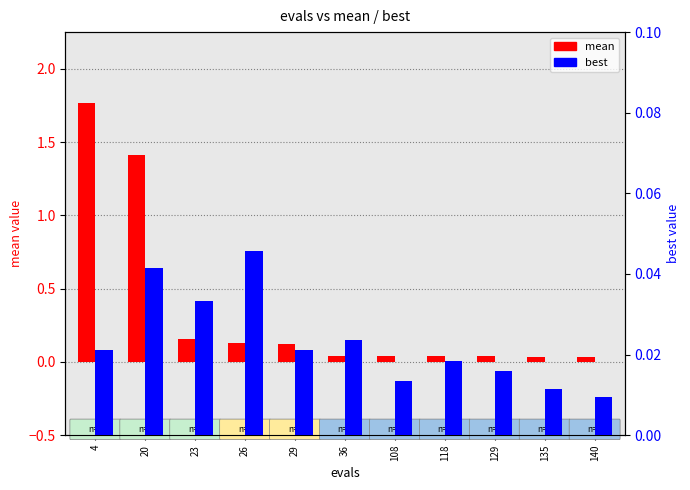

Reading left to right, transcribe all the data shown in this chart.

mean: 4=1.8	20=1.4	23=0.2	26=0.1	29=0.1	36=0.0	108=0.0	118=0.0	129=0.0	135=0.0	140=0.0
best: 4=0.0	20=0.0	23=0.0	26=0.0	29=0.0	36=0.0	108=0.0	118=0.0	129=0.0	135=0.0	140=0.0